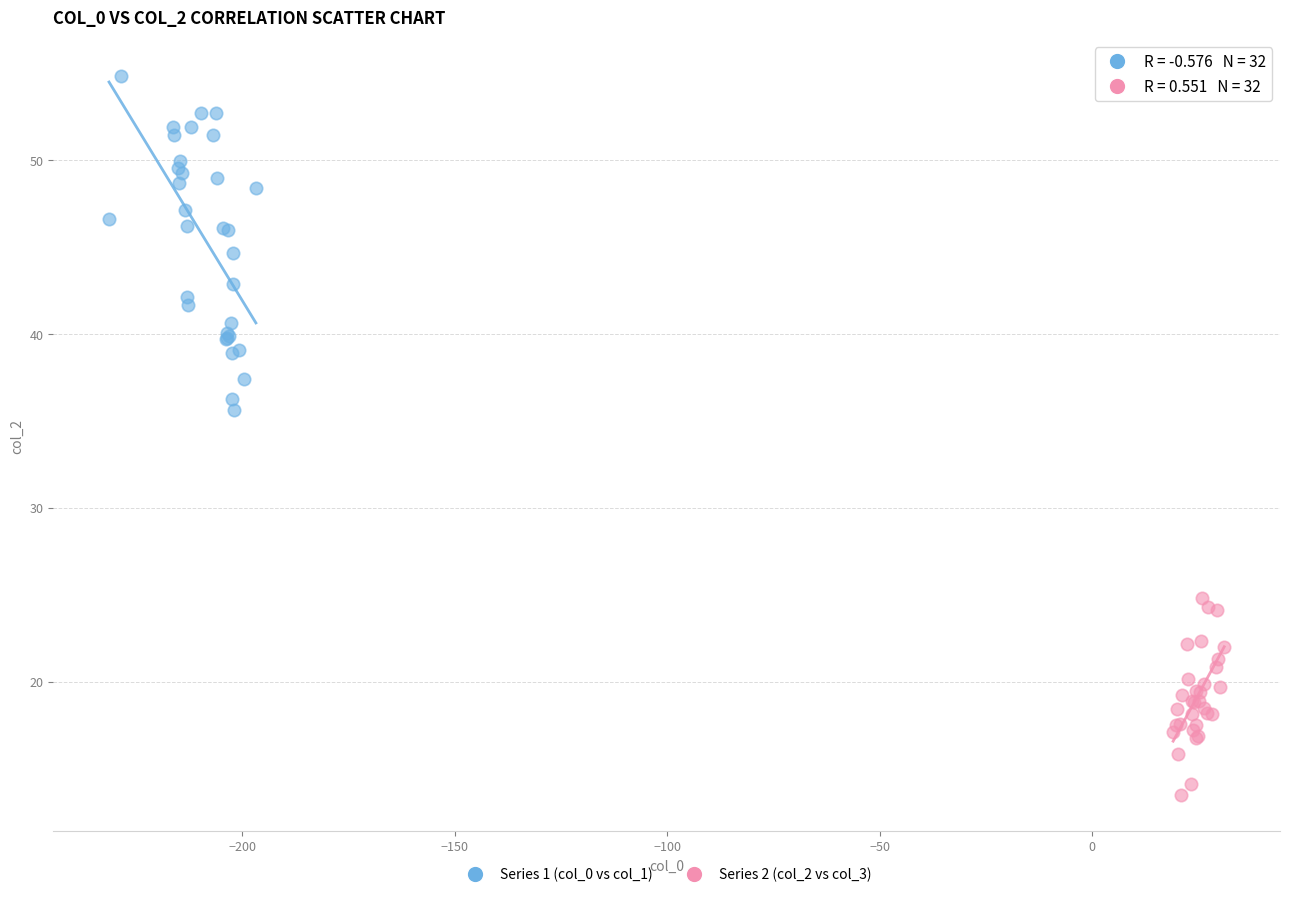

Which series contains the lowest Y value?

Series 2 (col_2 vs col_3)